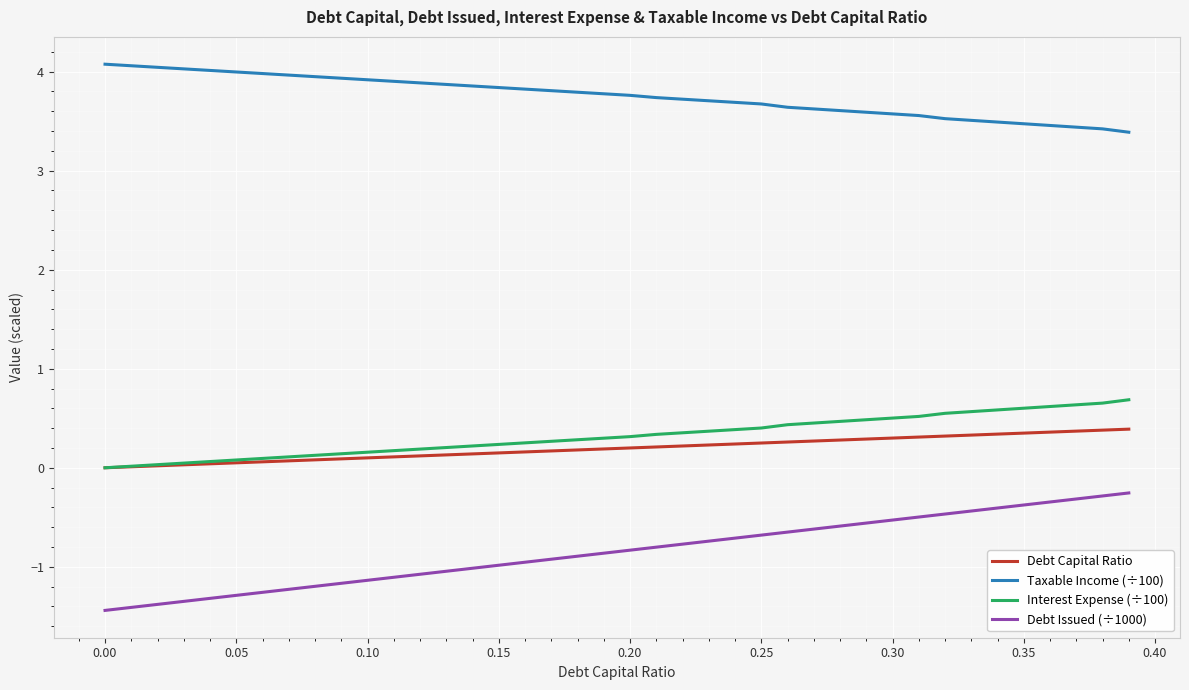

What is the greatest value displayed?

4.1